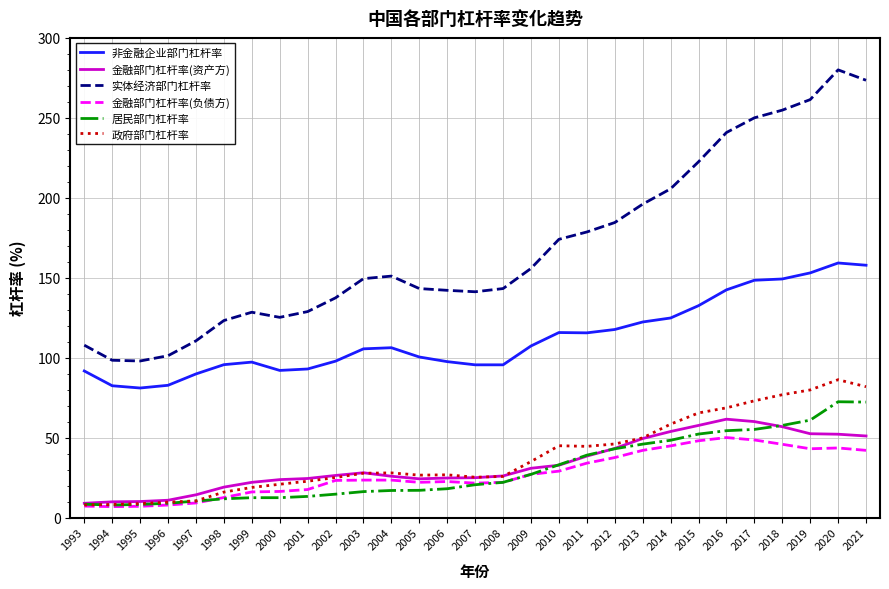

The 政府部门杠杆率 series shows 44.9 at 2010. True or false?

True